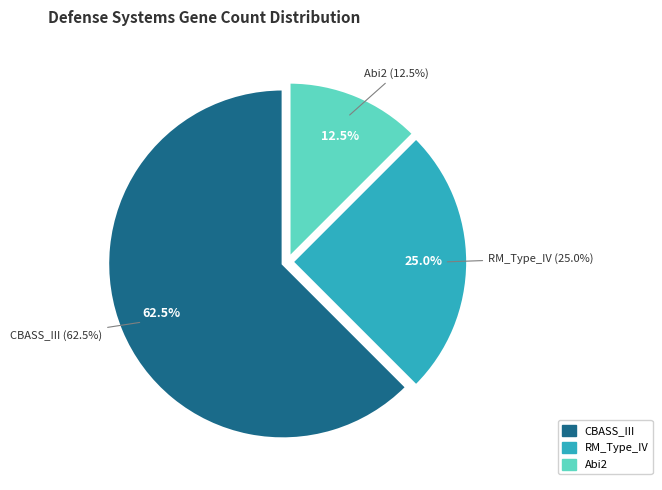

What is the largest slice in the pie chart?

CBASS_III